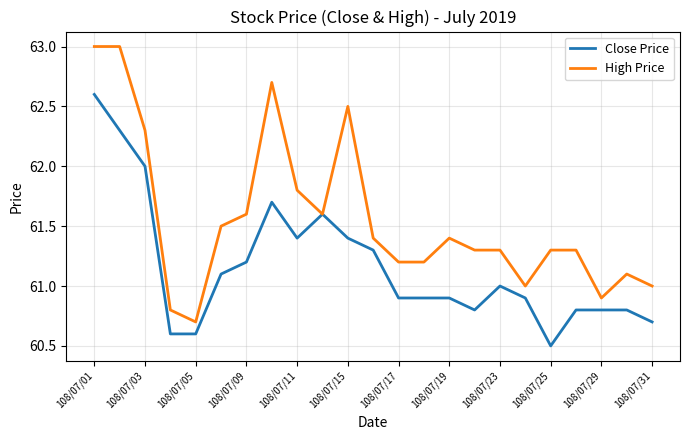

What is the highest value of the Close Price series?

62.6